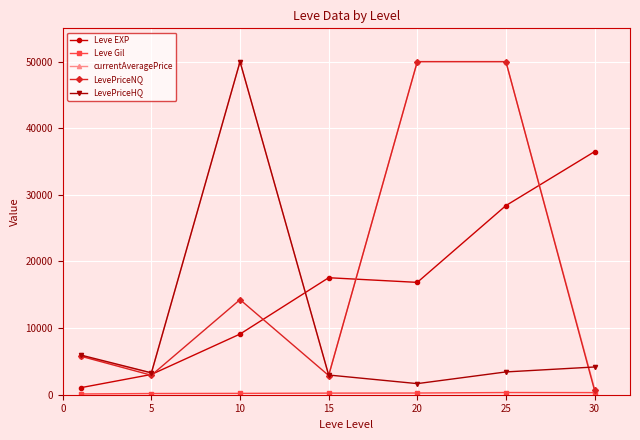

What is the greatest value displayed?

50000.0